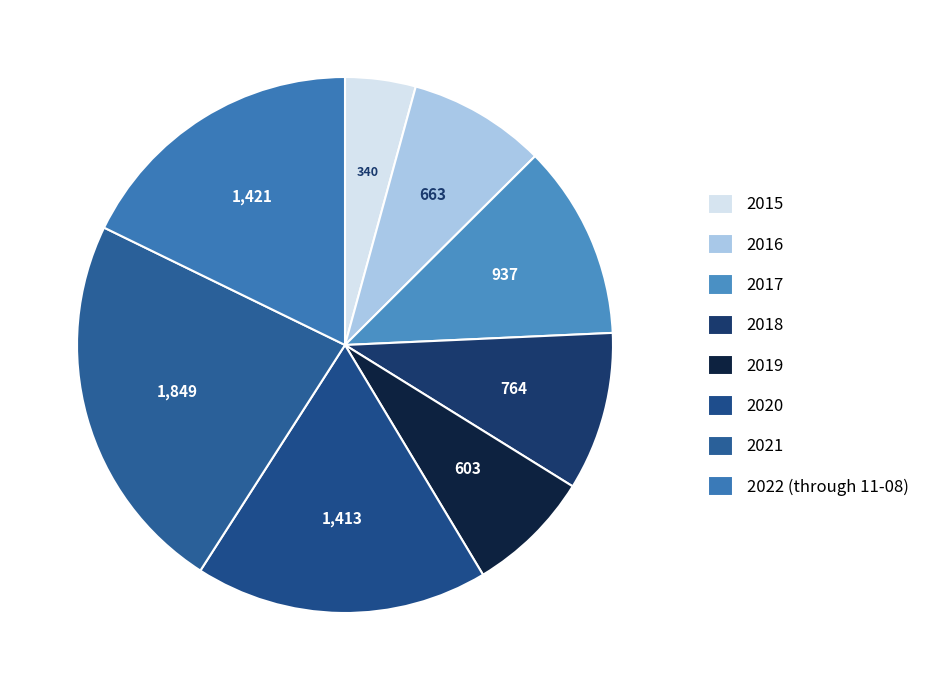

How many segments does this pie chart have?

8